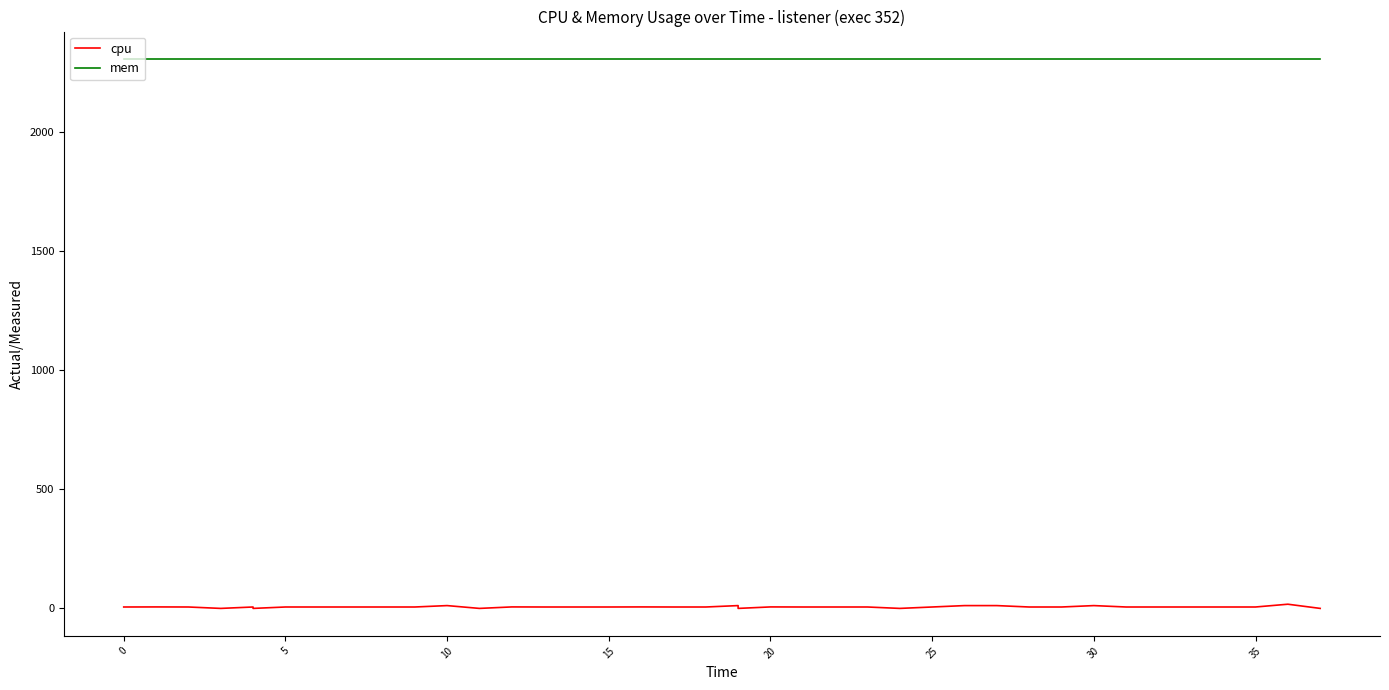

How many lines are shown in the chart?

2